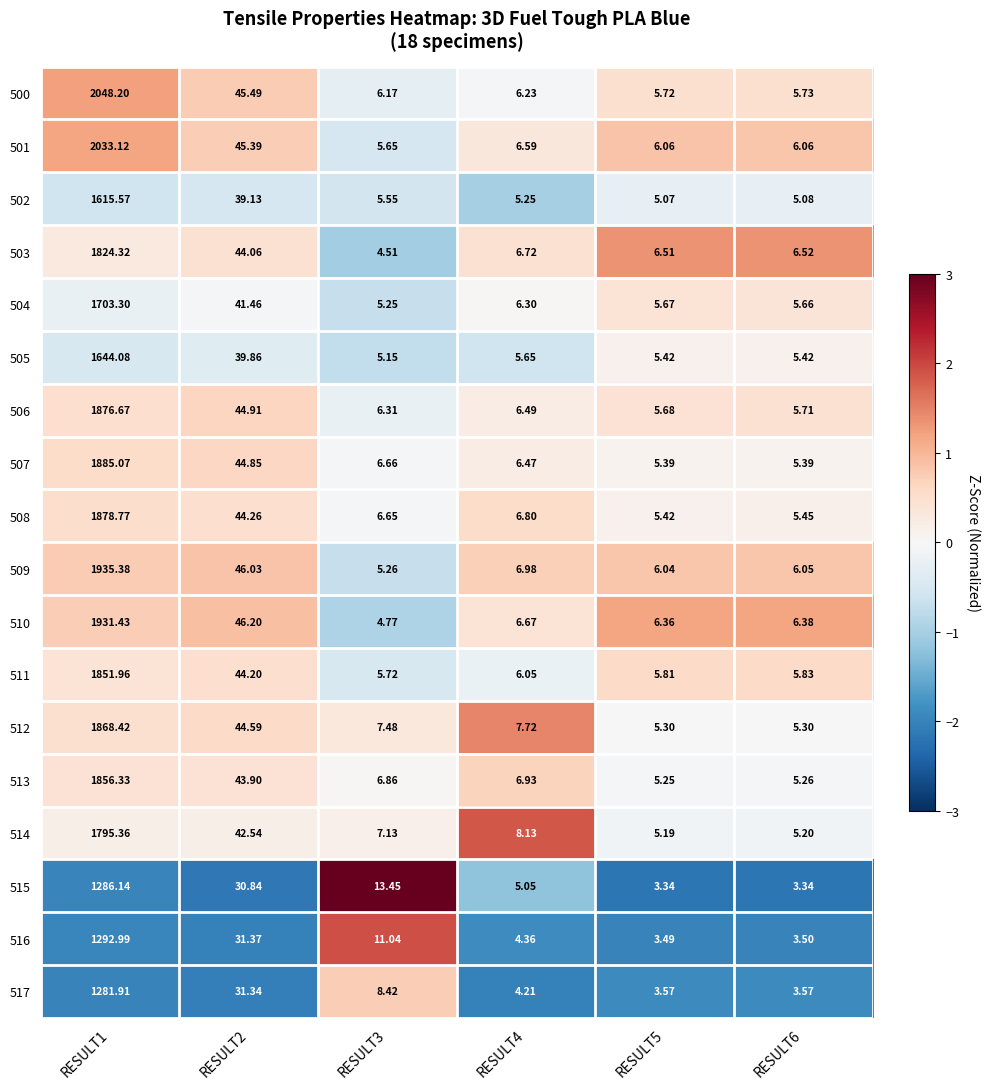

Which series has the largest total across all categories?

500